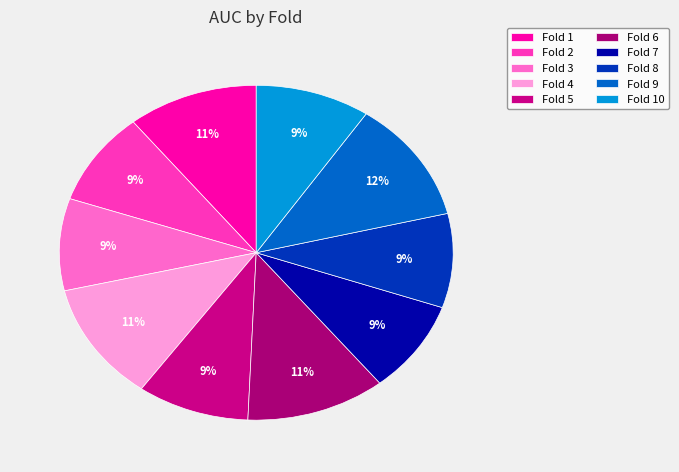

Count the number of slices in the pie.

10